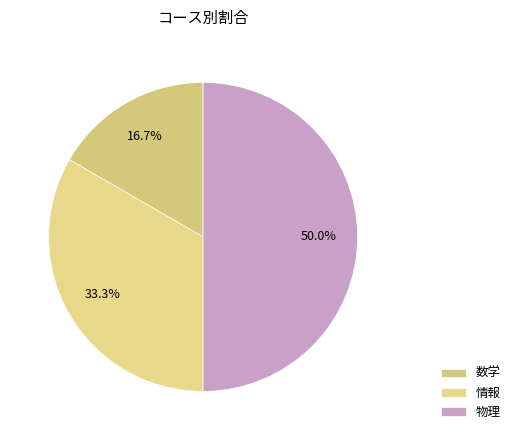

Combined, what portion of the pie is 情報 and 数学?

50.0%